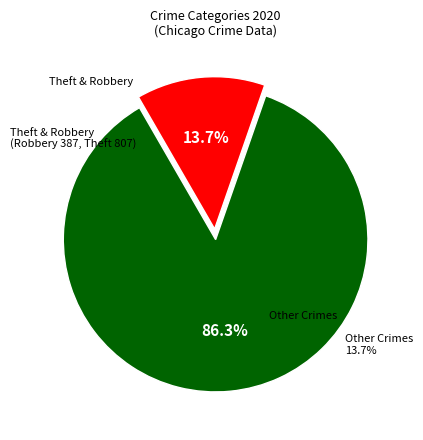

Is Total the majority of the pie?

No